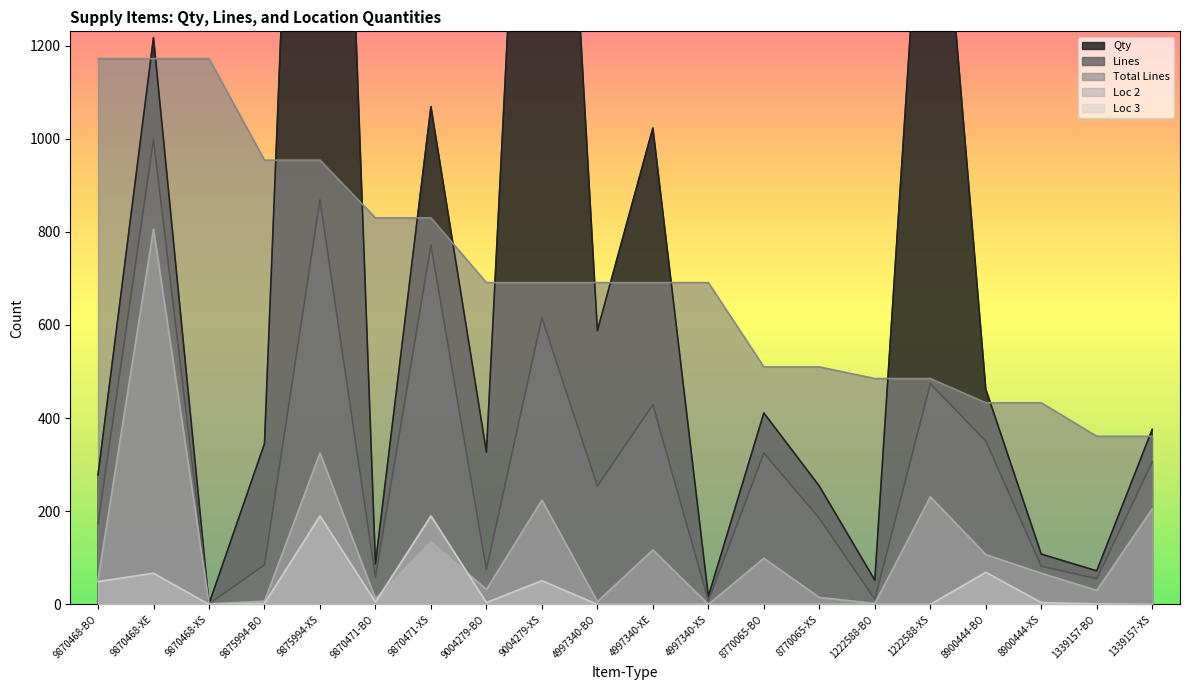

How many lines are shown in the chart?

5